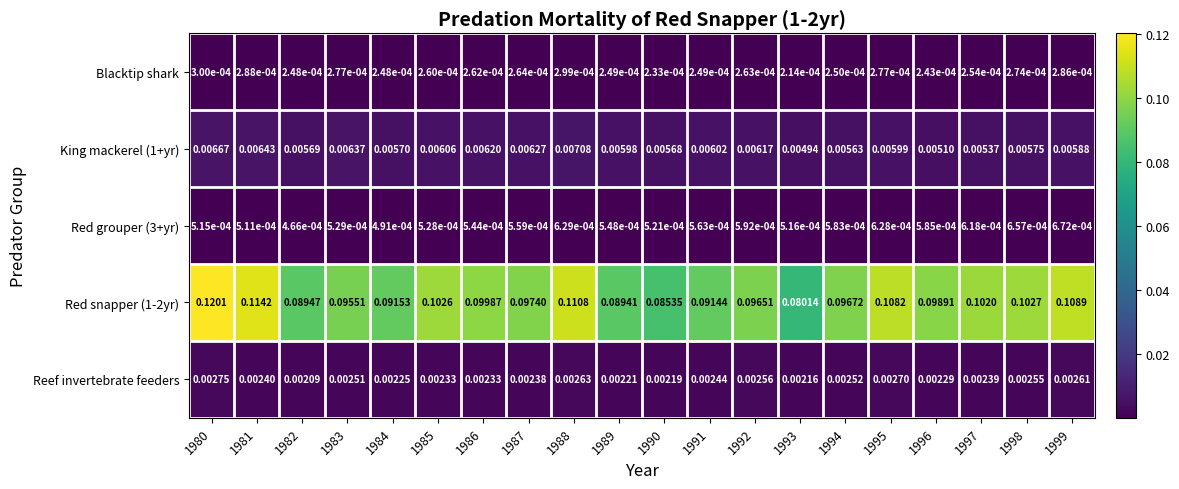

Is the value of King mackerel (1+yr) at 1992 greater than the value of Reef invertebrate feeders at 1982?

Yes